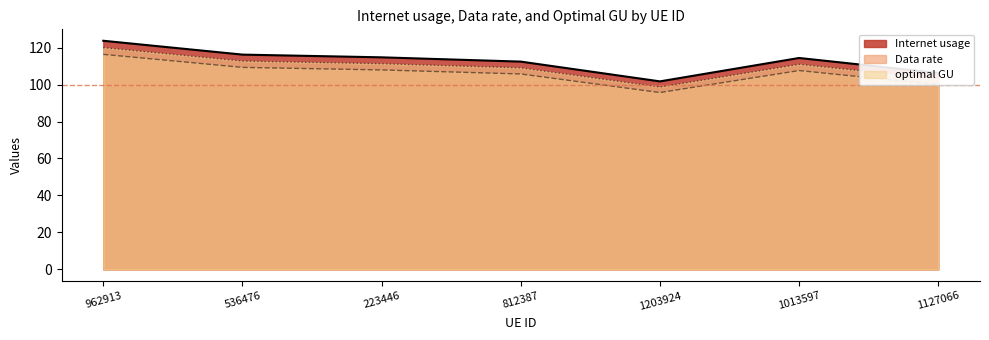

Where is the first local minimum for Data rate?

1203924